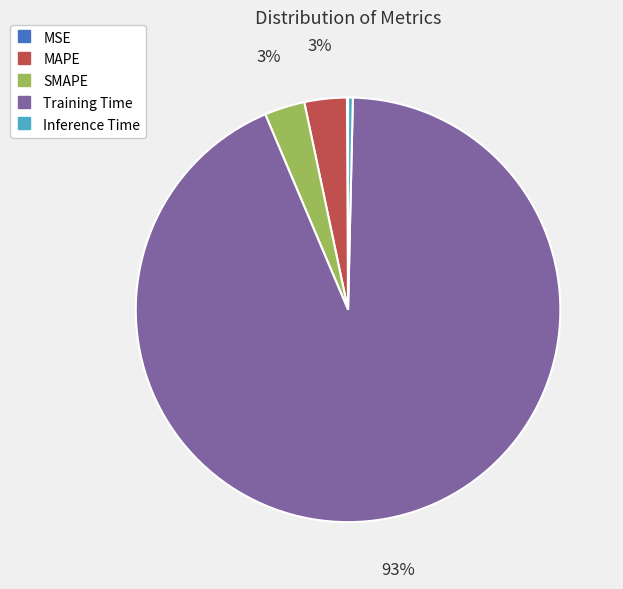

Which category has the biggest portion of the pie?

Training Time